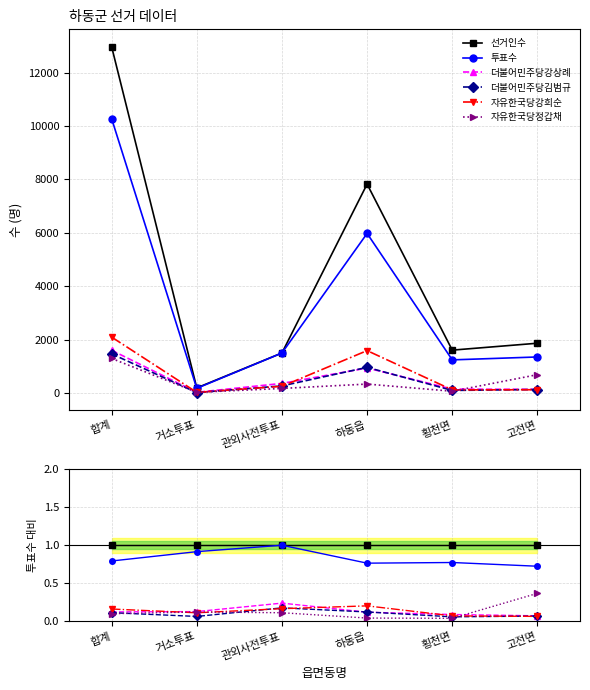

Does the chart display data point markers on the line(s)?

Yes